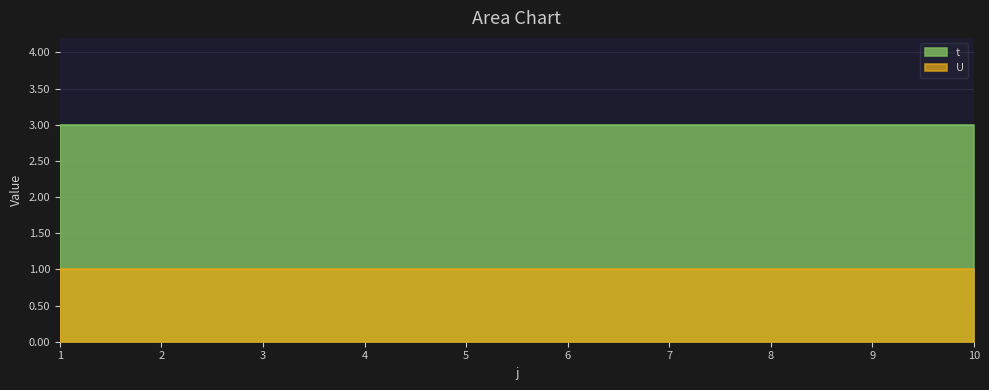

True or false: U and t cross at least once.

False